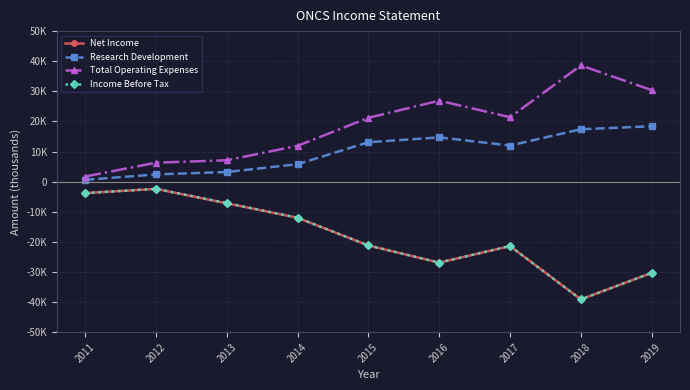

What are all the series names shown in the legend?

Net Income, Research Development, Total Operating Expenses, Income Before Tax